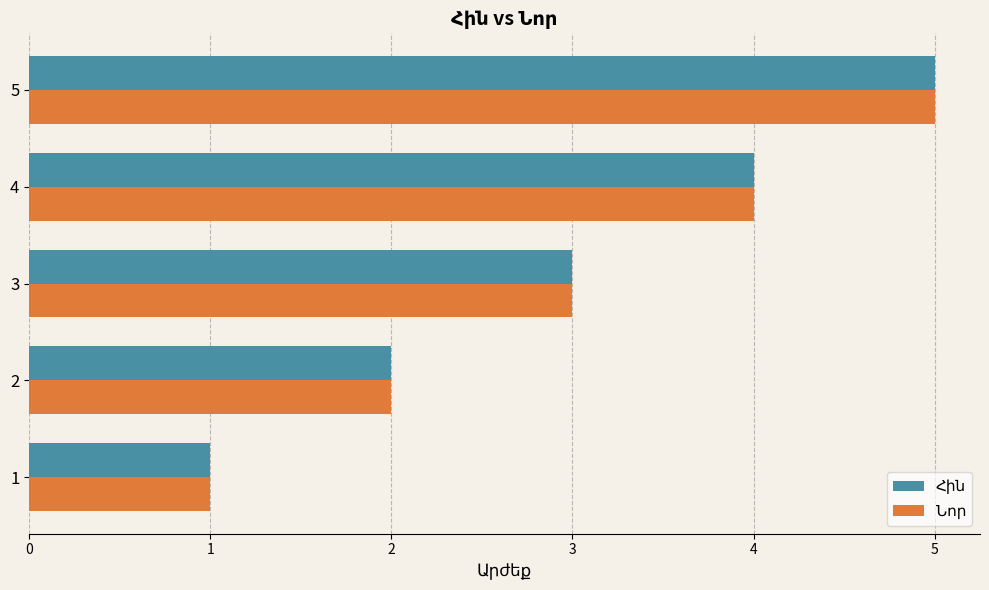

What is the greatest value displayed?

5